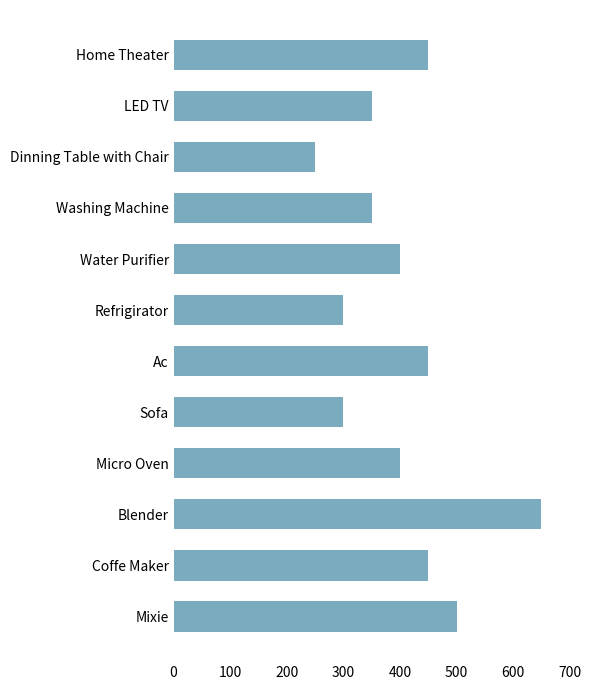

Approximately how many times larger is the value at Home Theater compared to Dinning Table with Chair?

1.8